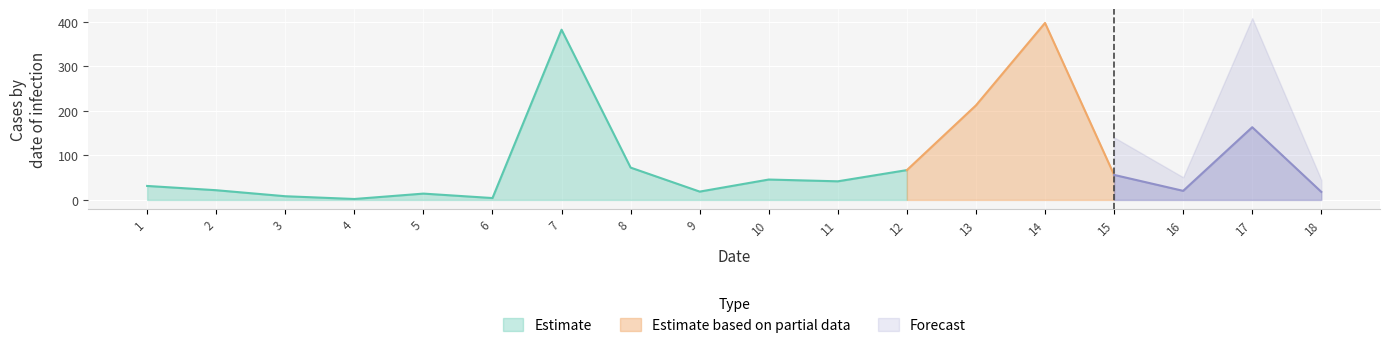

True or false: the data shows 57.1 at 17.

False